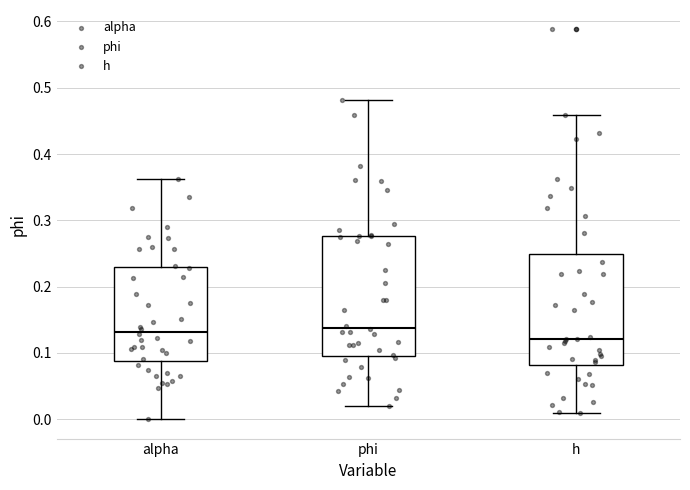

Where does the median line of the box for alpha sit on the y-axis? The values are not printed on the chart, so give them approximately, as read against the axis.

0.13